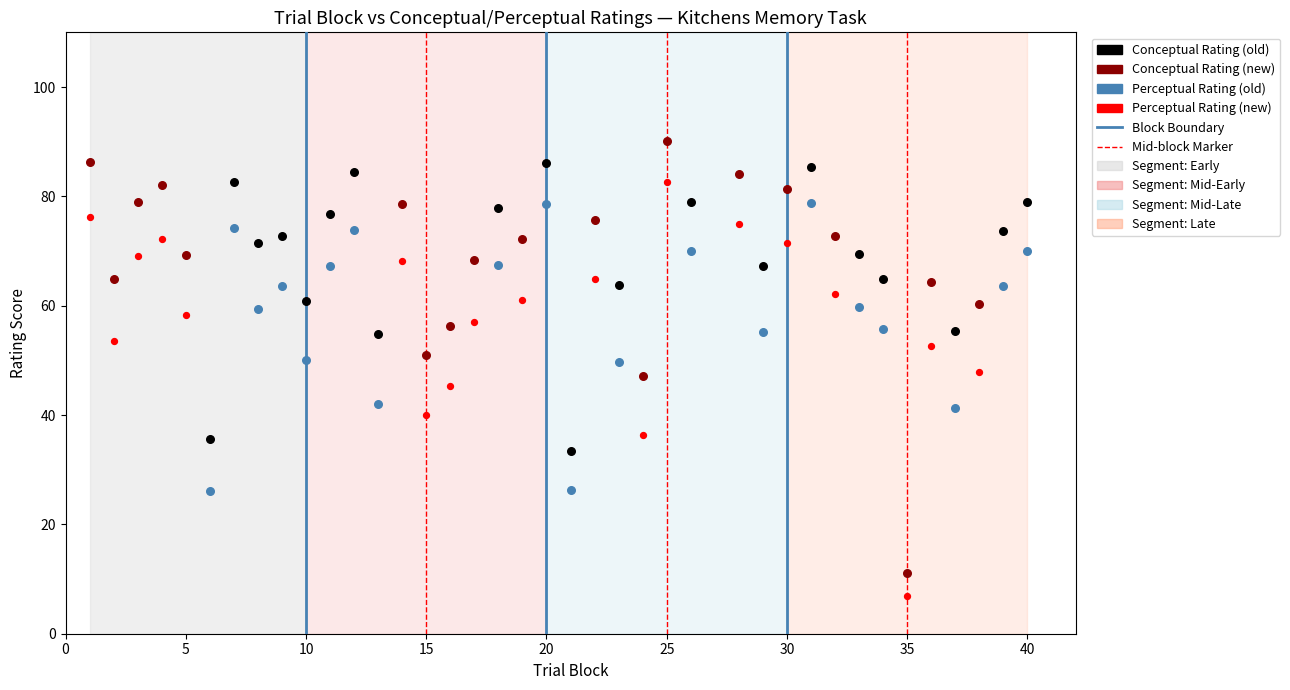

Which series has the widest spread of Y values?

Conceptual Rating (new)